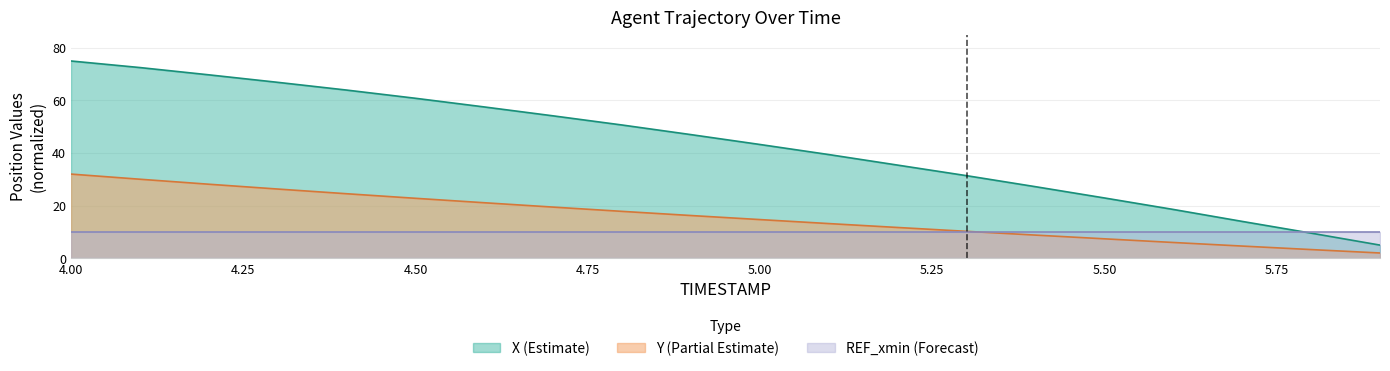

Is the value of Y at 4.5 greater than the value of X at 5.9?

Yes